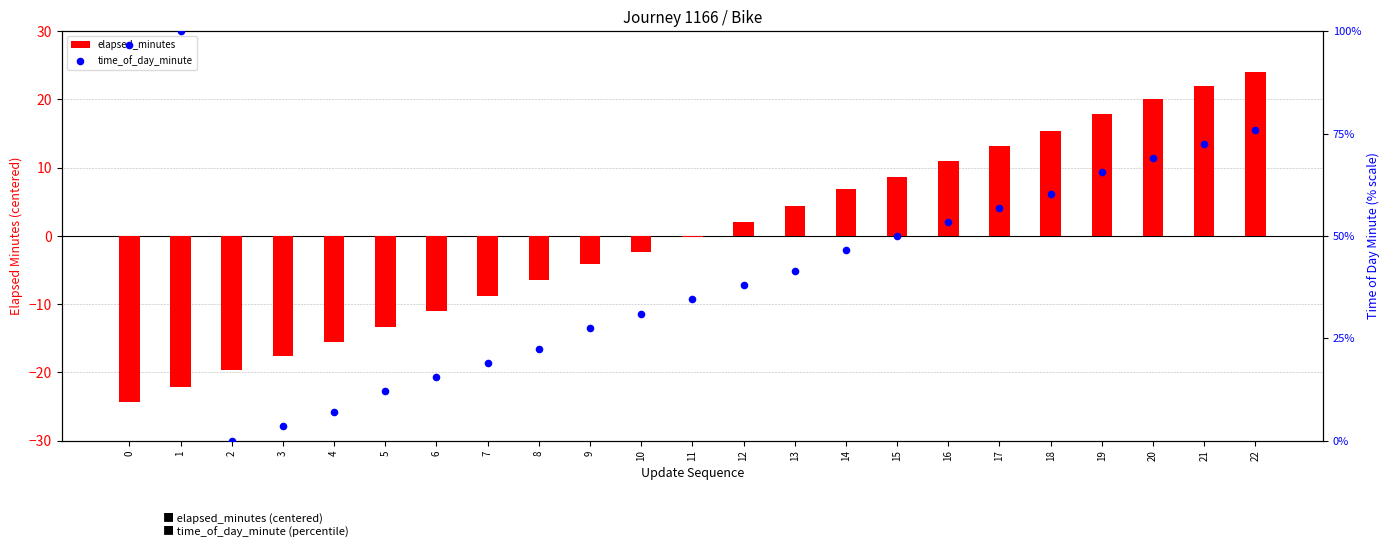

Between 8 and 6, which is larger?

8